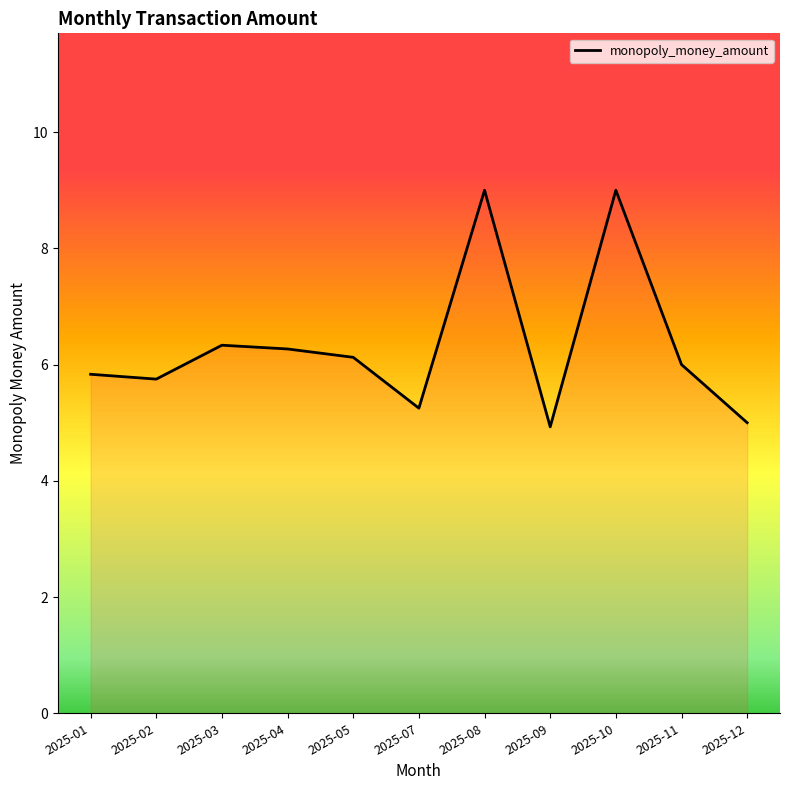

Where does the data first go above 6?

2025-03